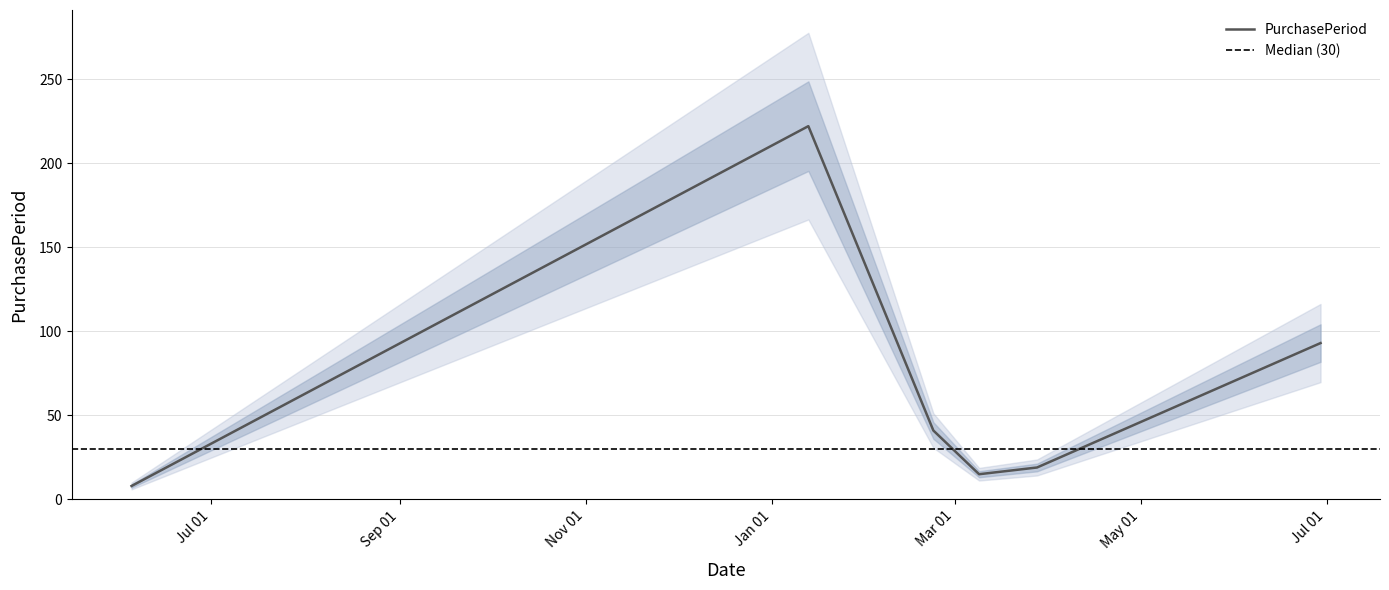

Reading left to right, transcribe all the data shown in this chart.

8	222	41	15	19	93